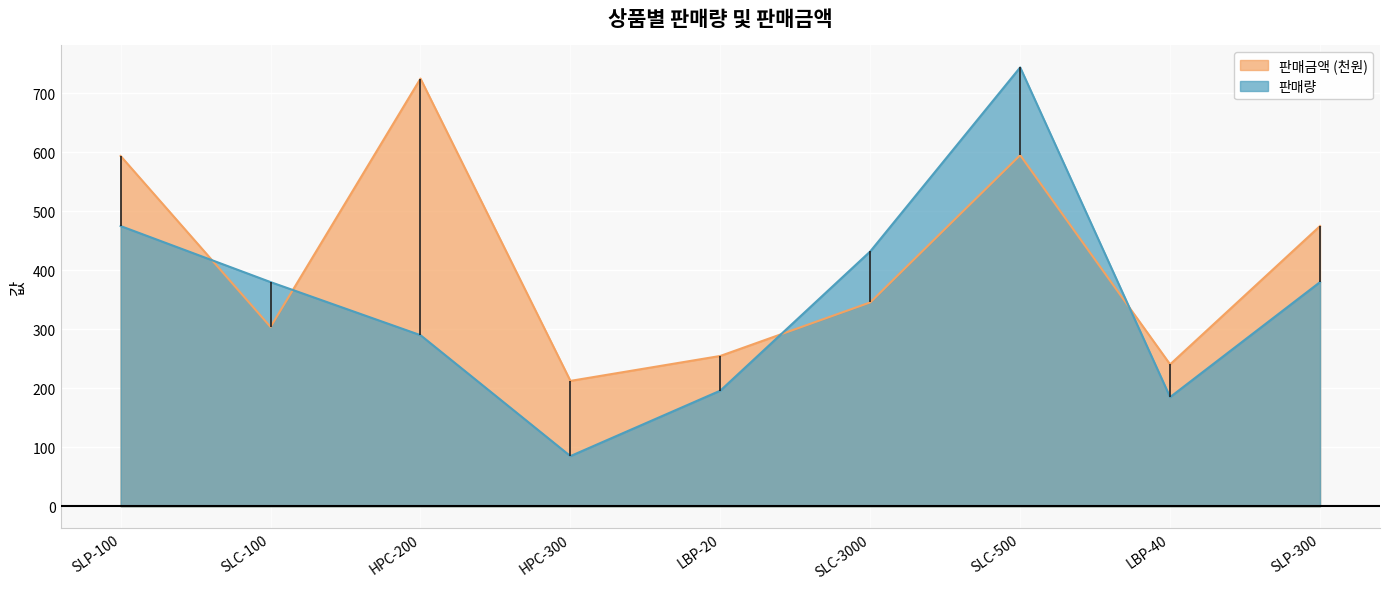

List the series in order of their peak value, highest first.

판매량, 판매금액